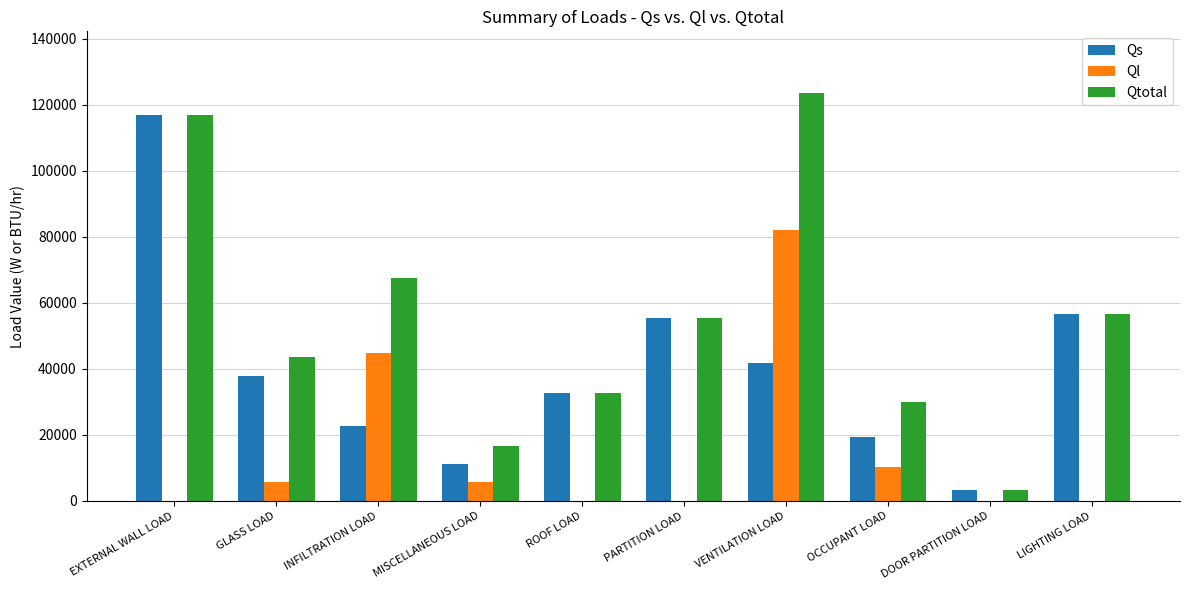

Which series has the largest total across all categories?

Qtotal